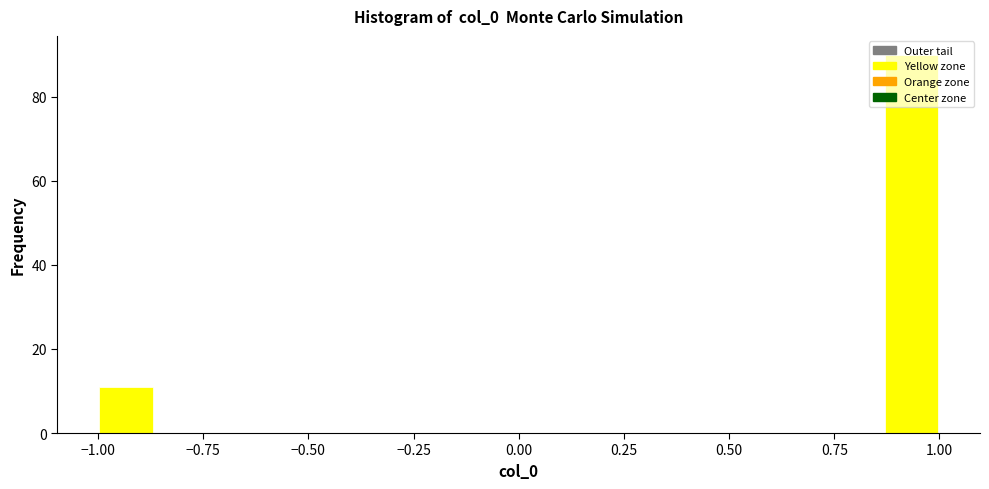

Around what value on the x-axis is the tallest bar? Give the approximate position of its centre, as read against the axis.

0.95